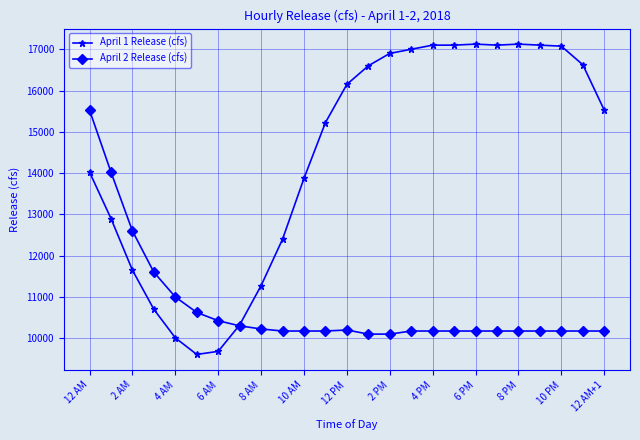

List the series in order of their peak value, lowest first.

April 2 Release (cfs), April 1 Release (cfs)